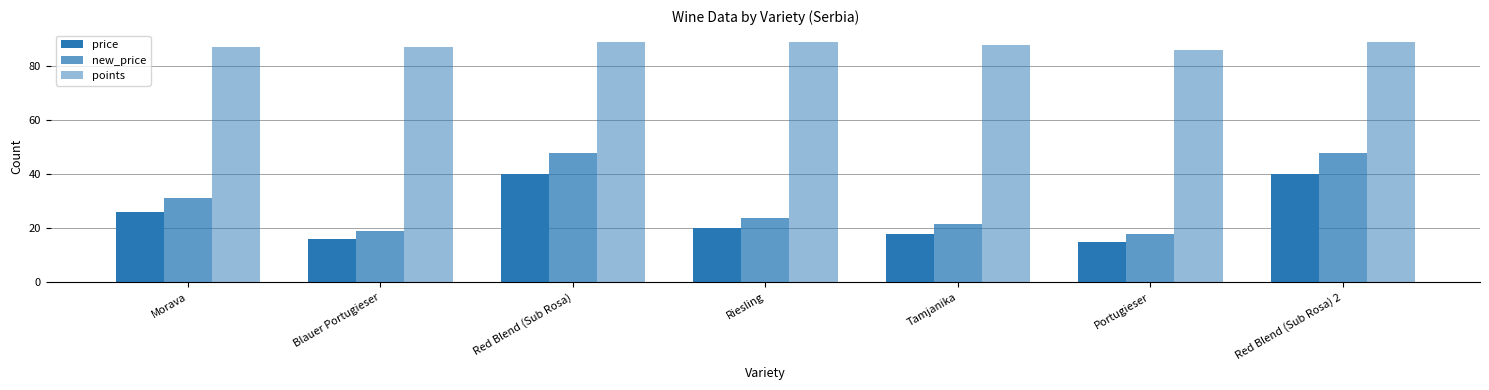

Count the number of data series in this chart.

3